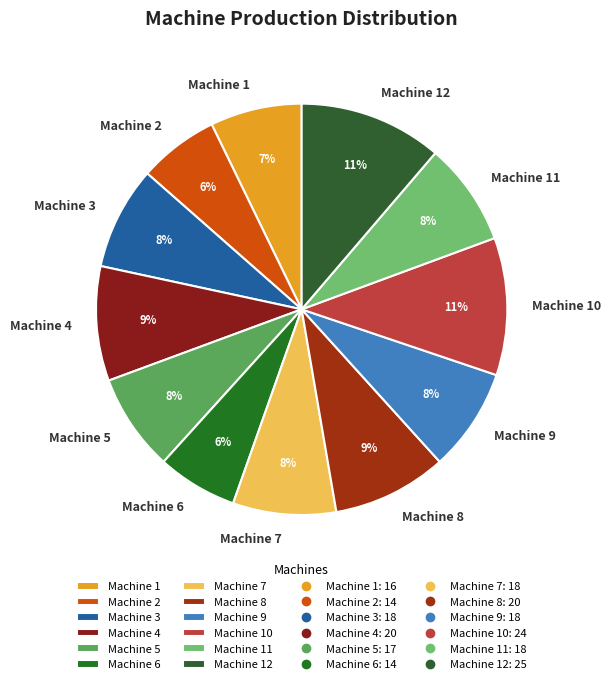

Is it true that Machine 8 is 1% of the pie?

False